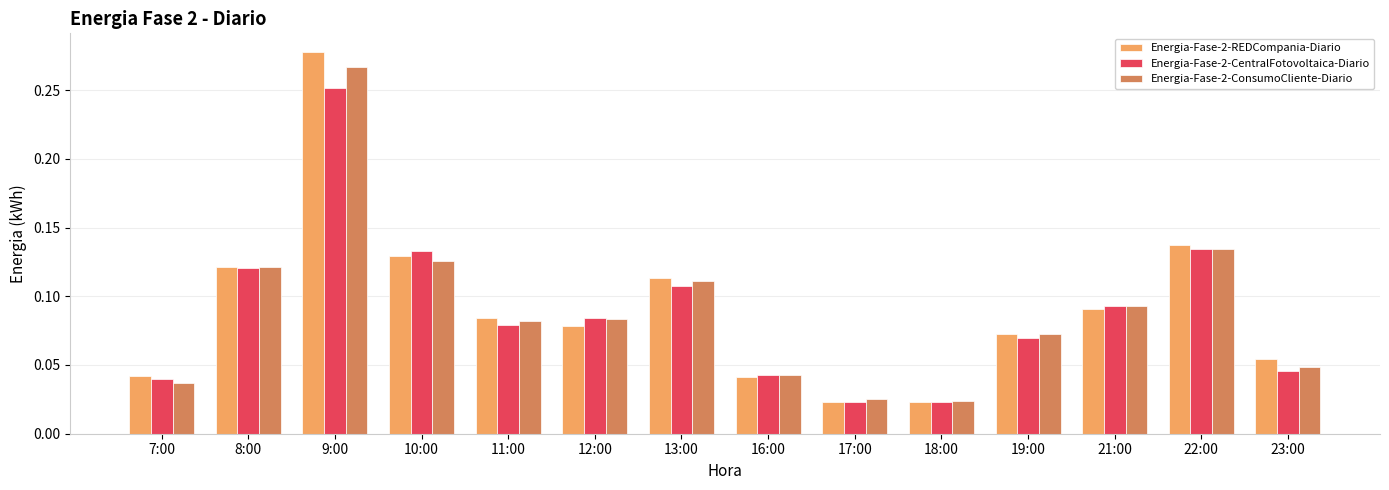

At which category does the chart reach its peak across all series?

9:00